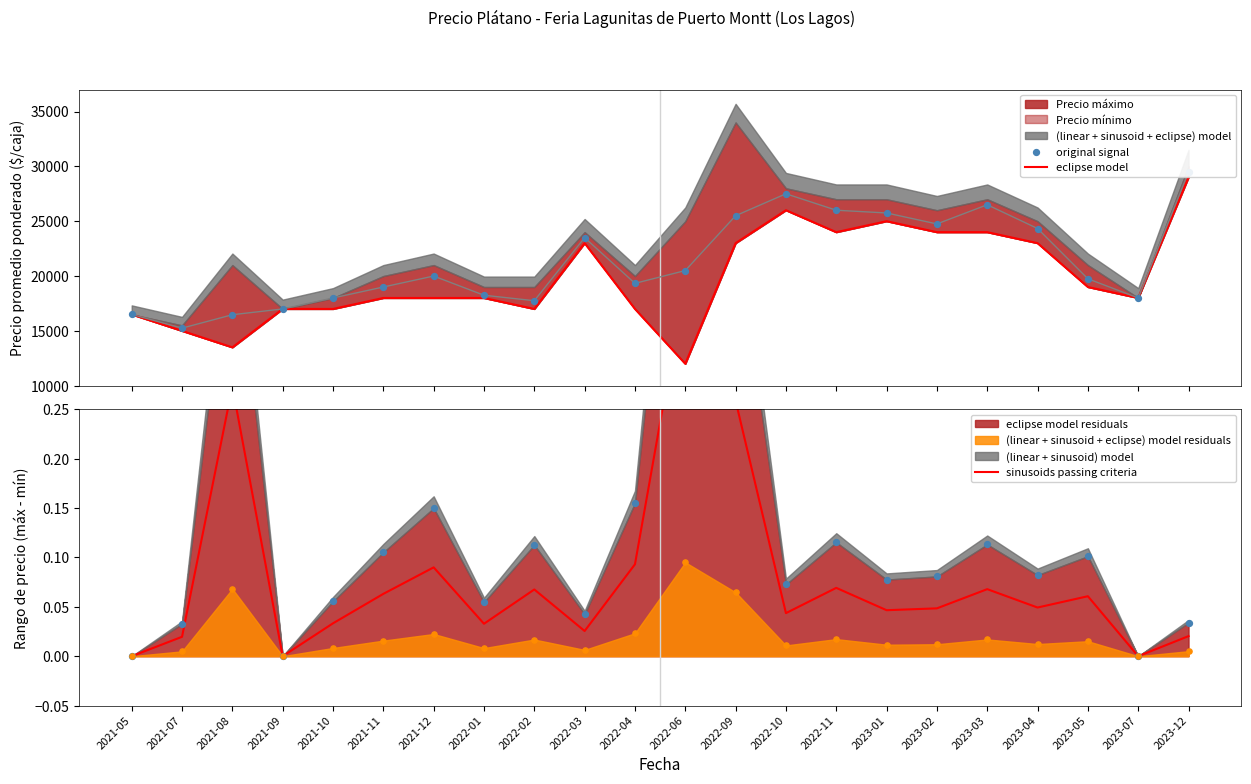

Which series contains the lowest Y value?

sinusoids passing criteria